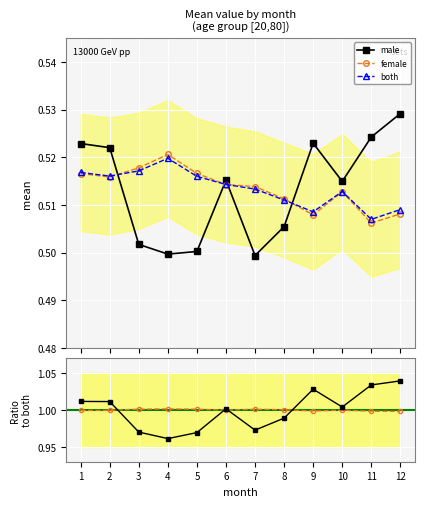

Which label corresponds to the smallest value in the chart?

7